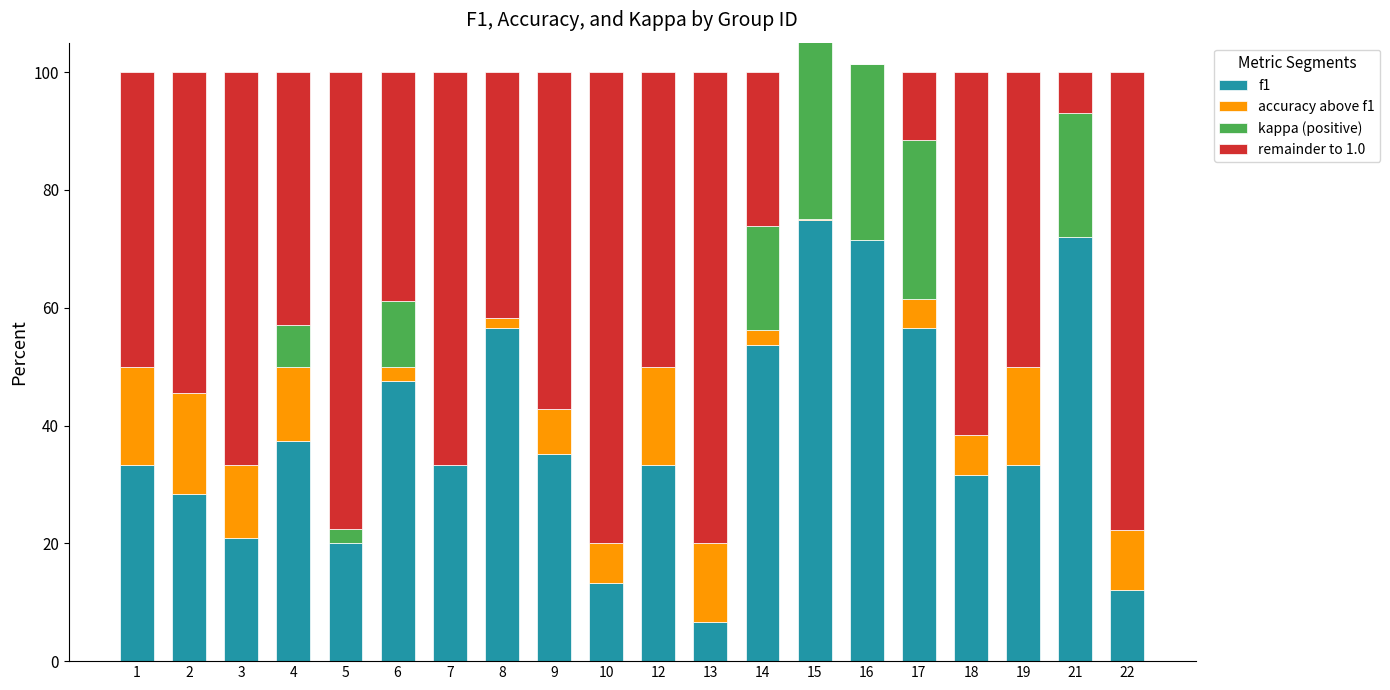

How many values in remainder to 1.0 are above zero?

18